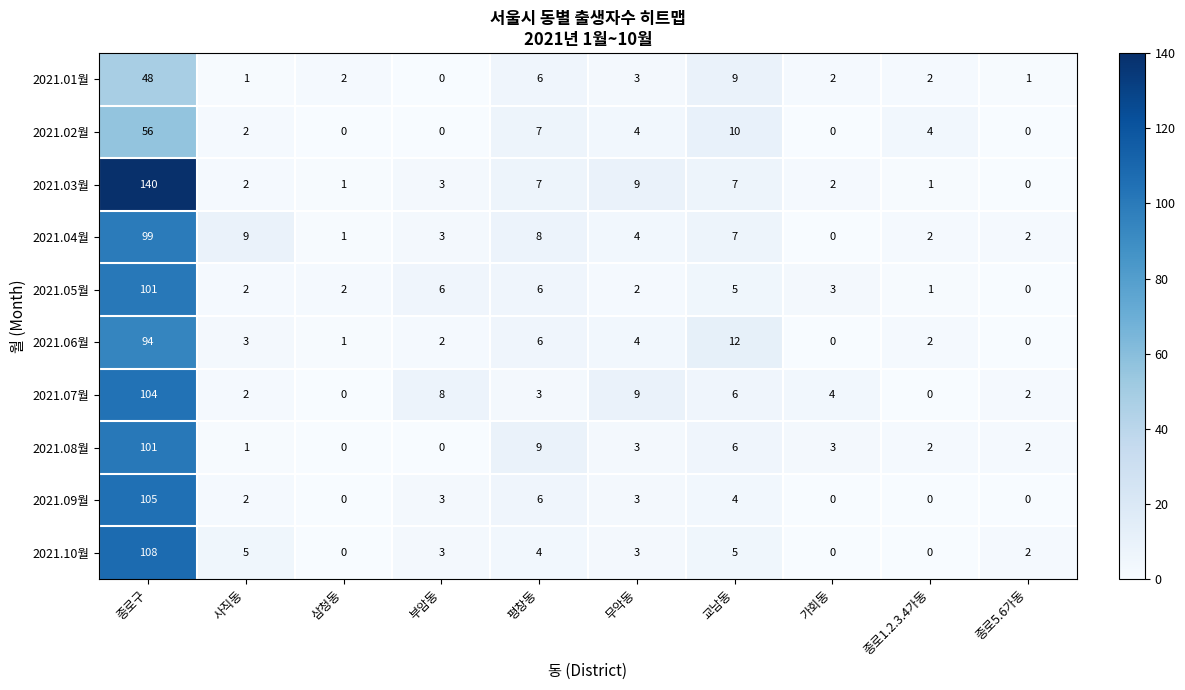

At which label does 2021.07월 first exceed 4?

종로구